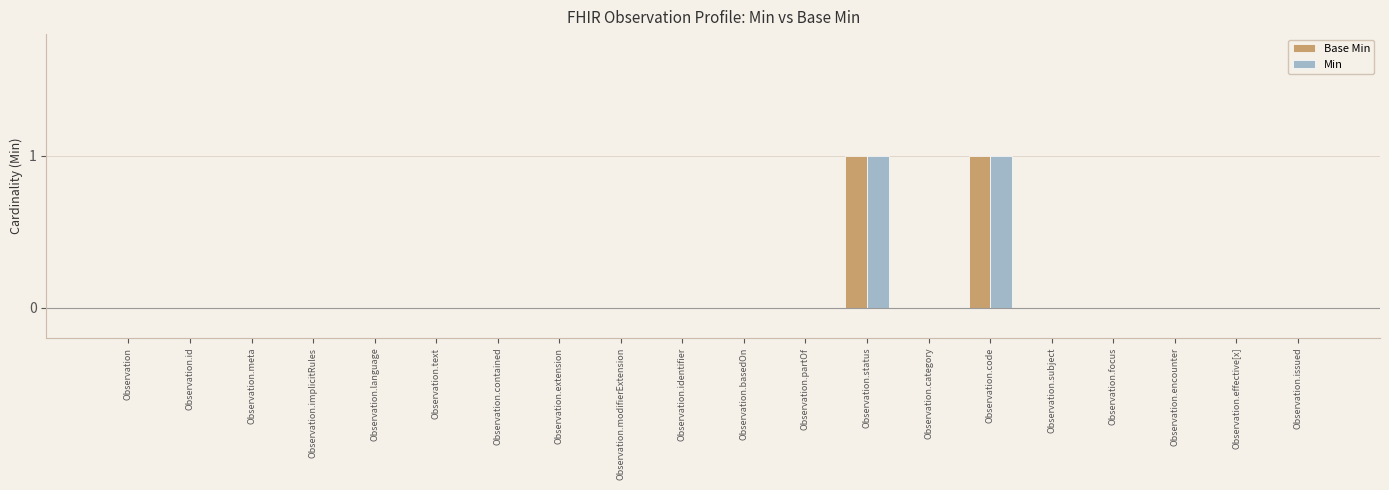

The value of Min at Observation.modifierExtension is 1. True or false?

False